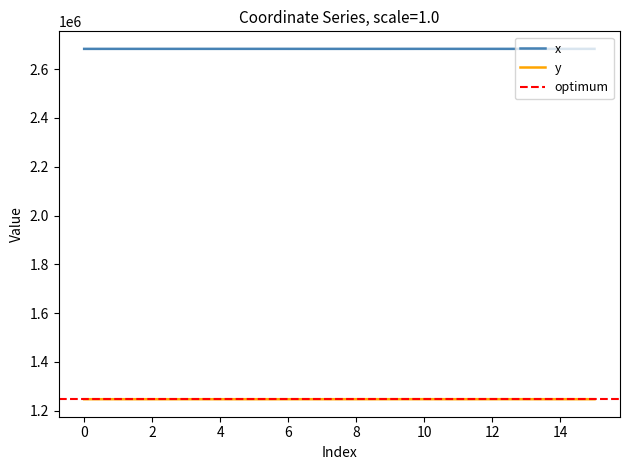

True or false: x and y cross at least once.

False